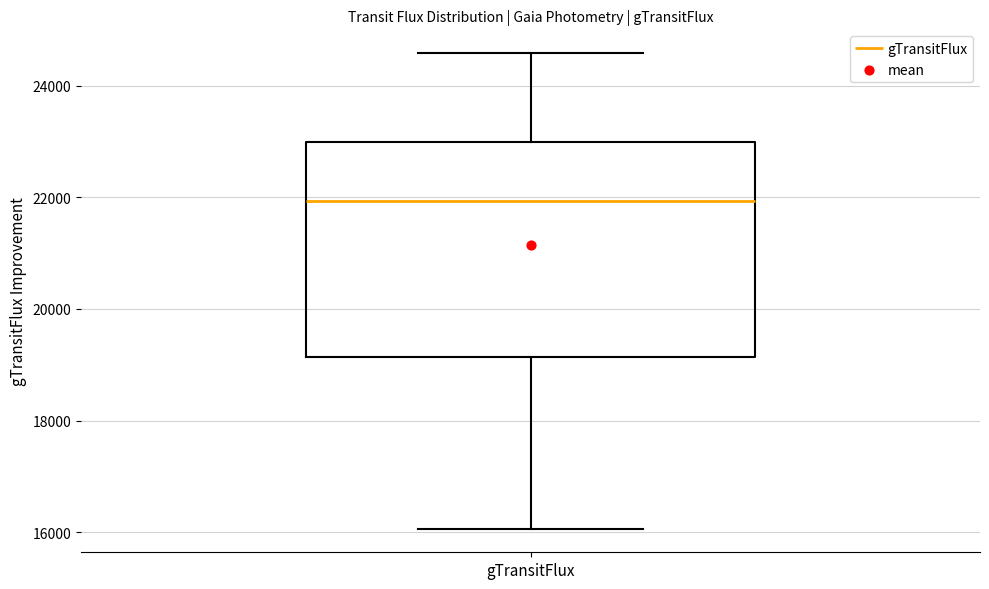

Transcribe this box plot: give where the median line is, the range the box spans, and where the two whiskers end, as read against the y-axis. The values are not printed on the chart, so give them approximately, as read against the axis.

median 22000, box 19200 to 23000, whiskers 16000 to 24600